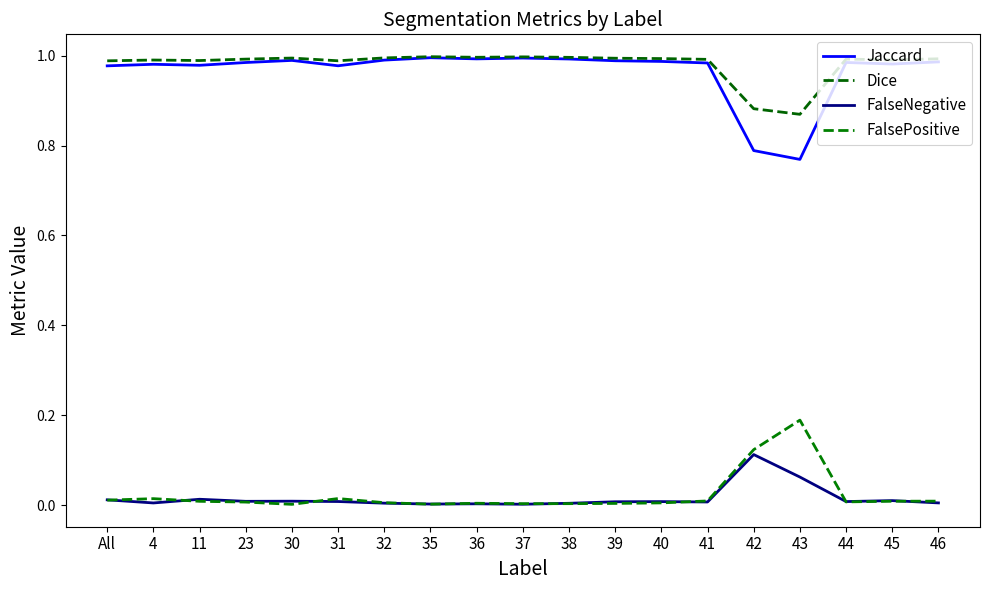

Which series has the largest total across all categories?

Dice